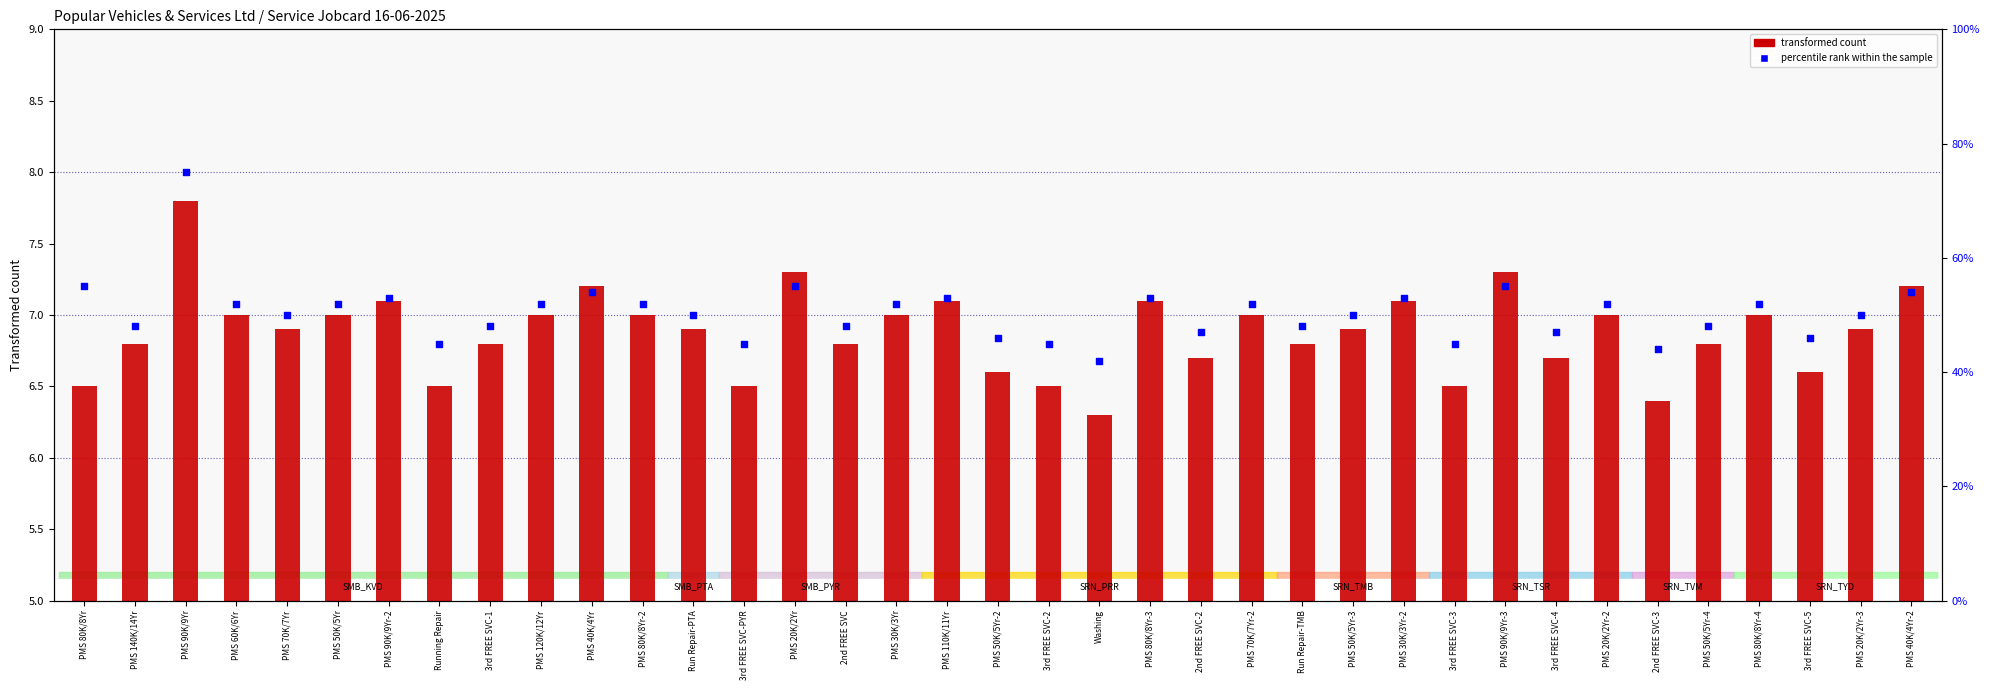

Which series has the widest spread of Y values?

percentile rank within the sample